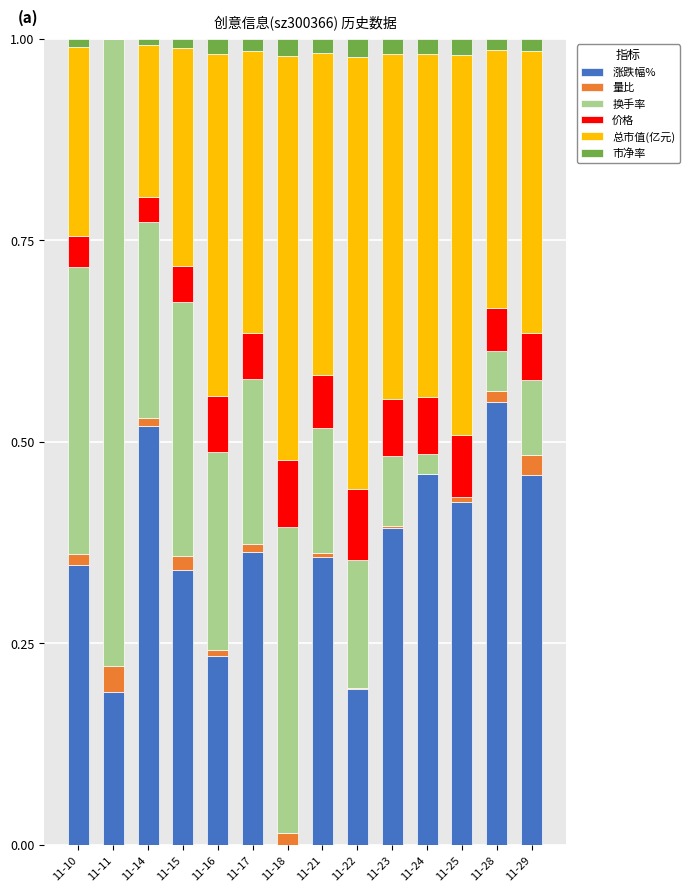

What are all the series names shown in the legend?

涨跌幅%, 量比, 换手率, 价格, 总市值(亿元), 市净率